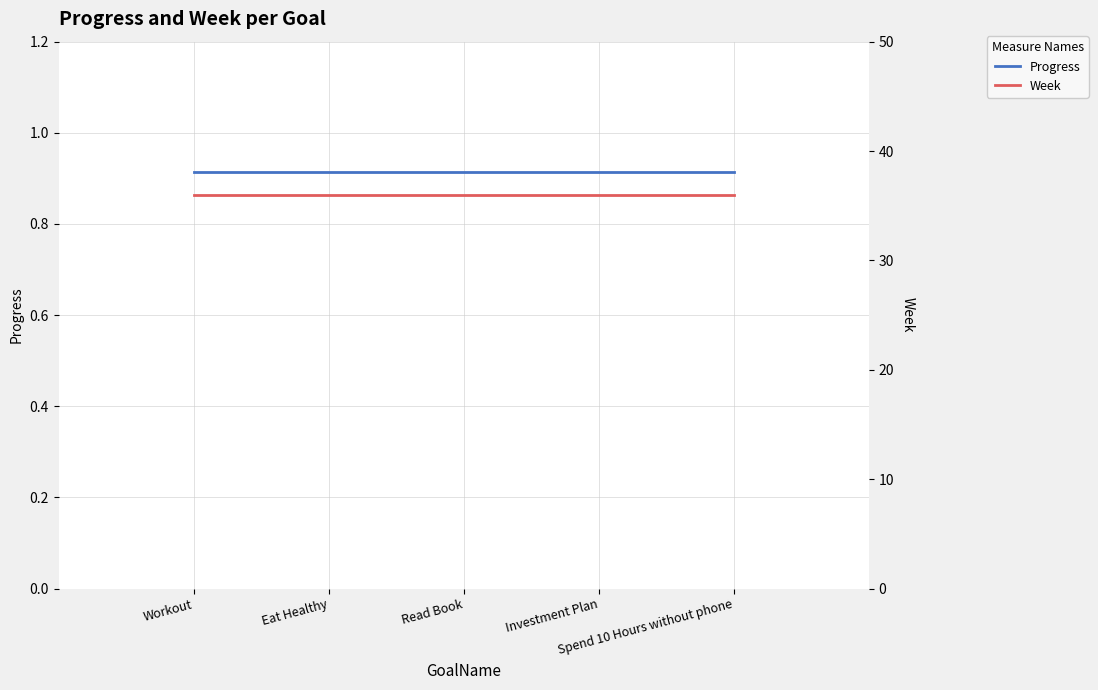

Which series has the largest range (max minus min)?

Progress